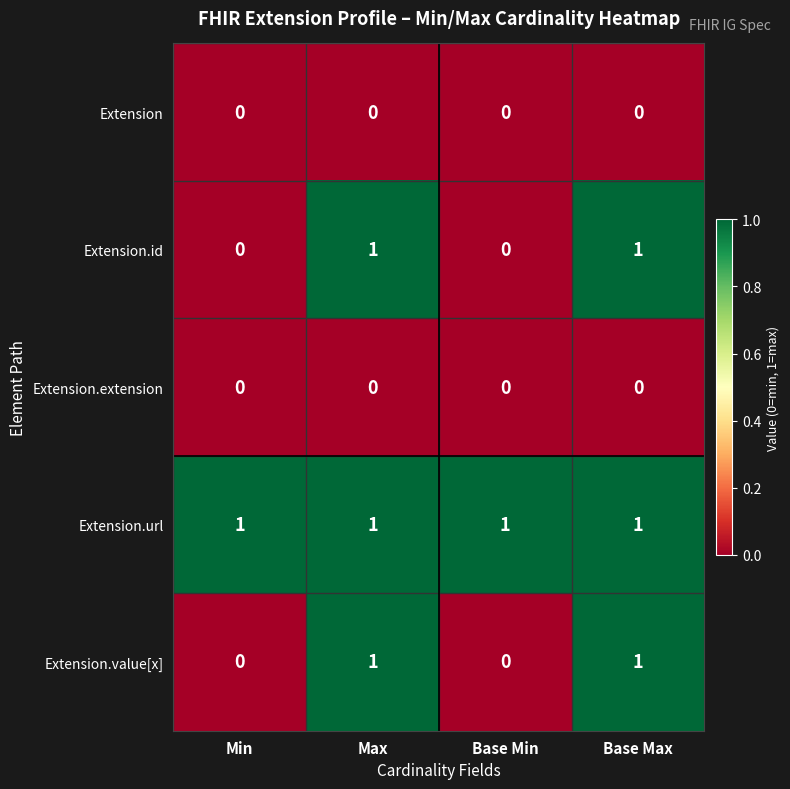

The value of Extension.url at Base Min is 2. True or false?

False